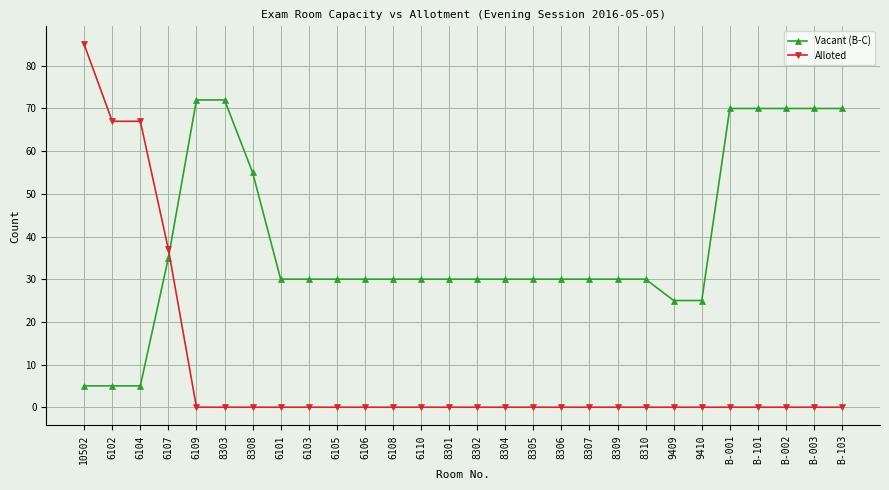

Between which two adjacent categories do Alloted and Vacant (B-C) first intersect?

6107 and 6109